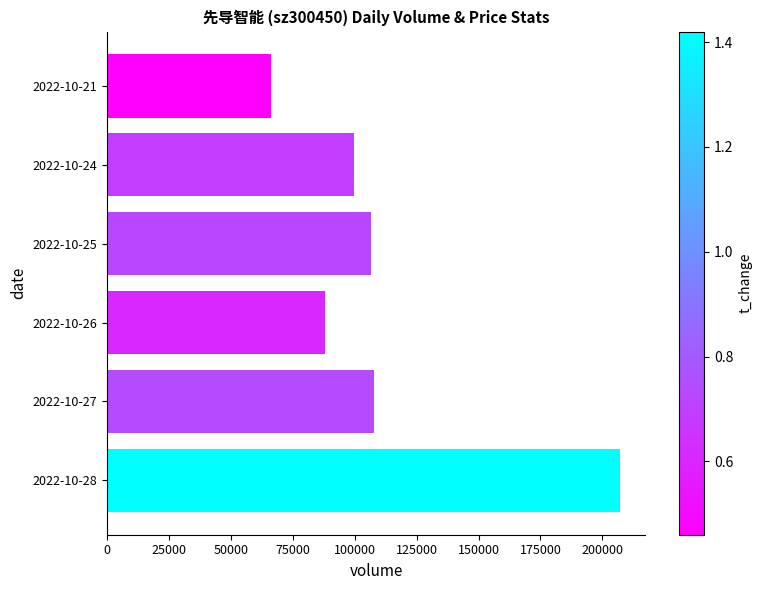

What is the sum of all values?

675539